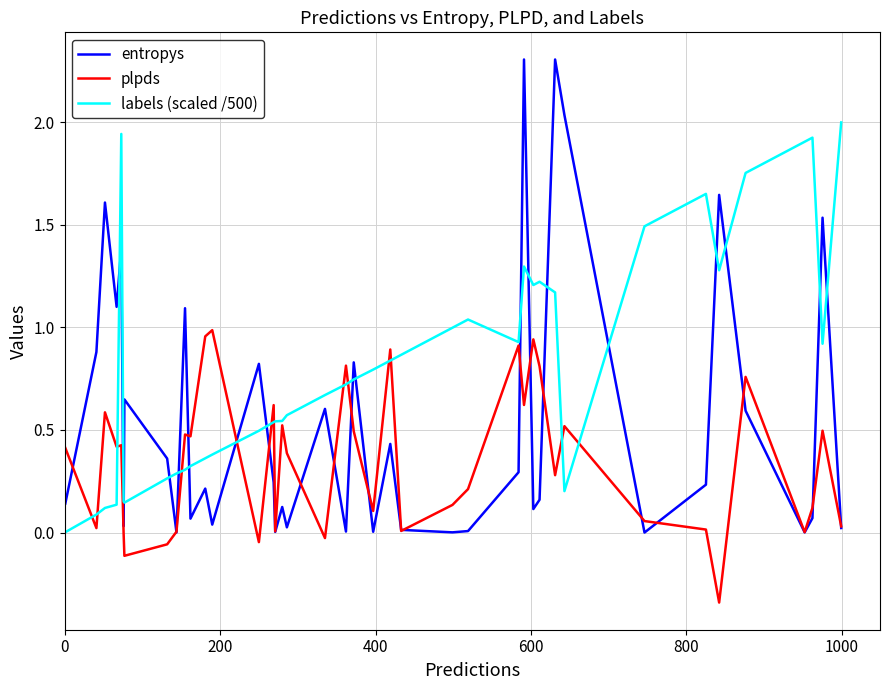

Rank the series by their average value, from lowest to highest.

plpds, entropys, labels (scaled /500)